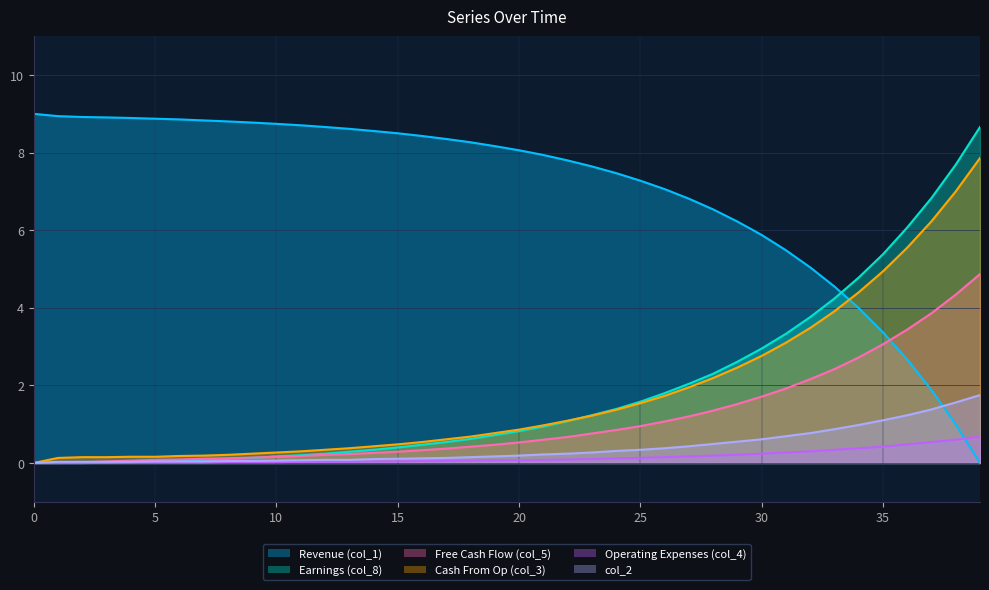

At which label does col_4 reach its peak?

39